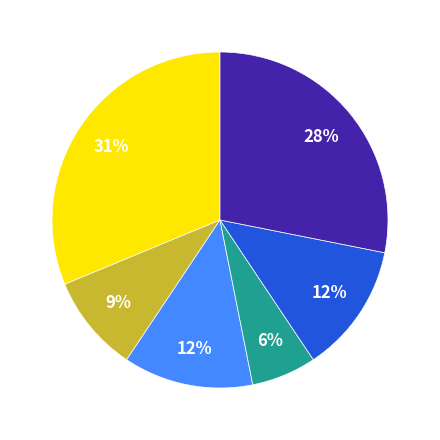

How many slices are in this pie chart?

6